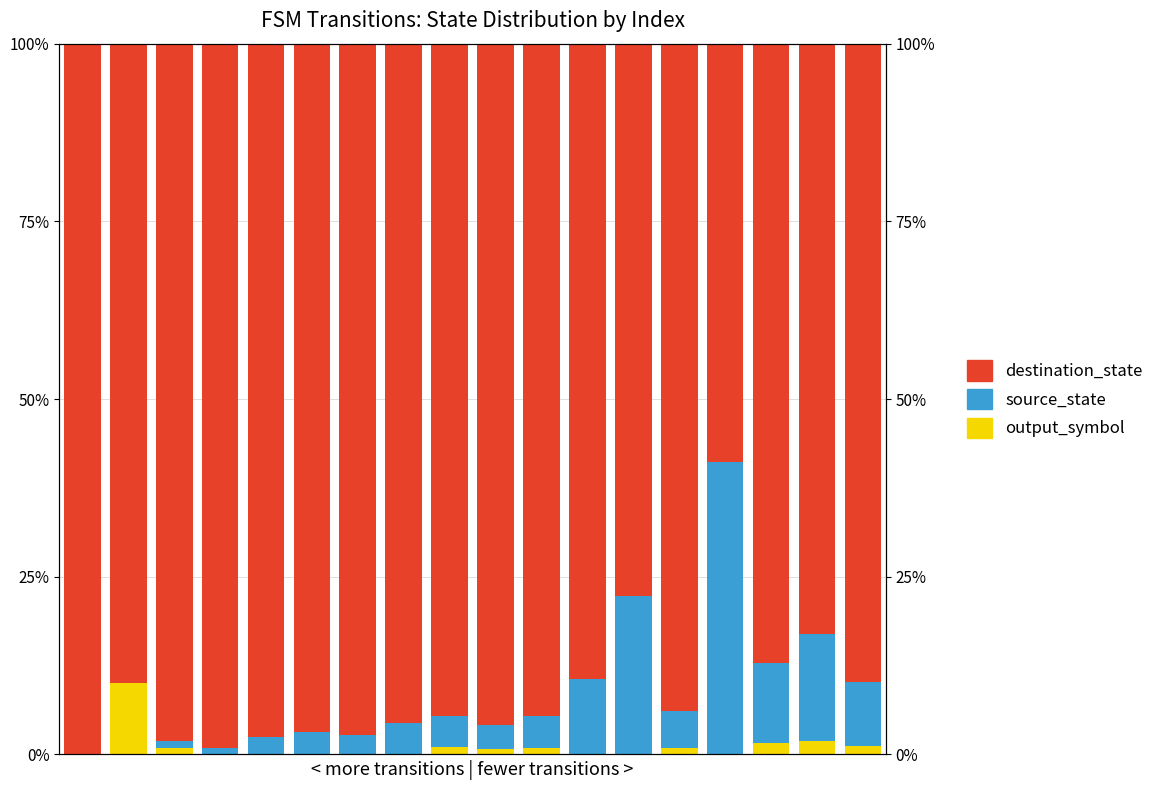

What is the sum of all output_symbol values?

0.2